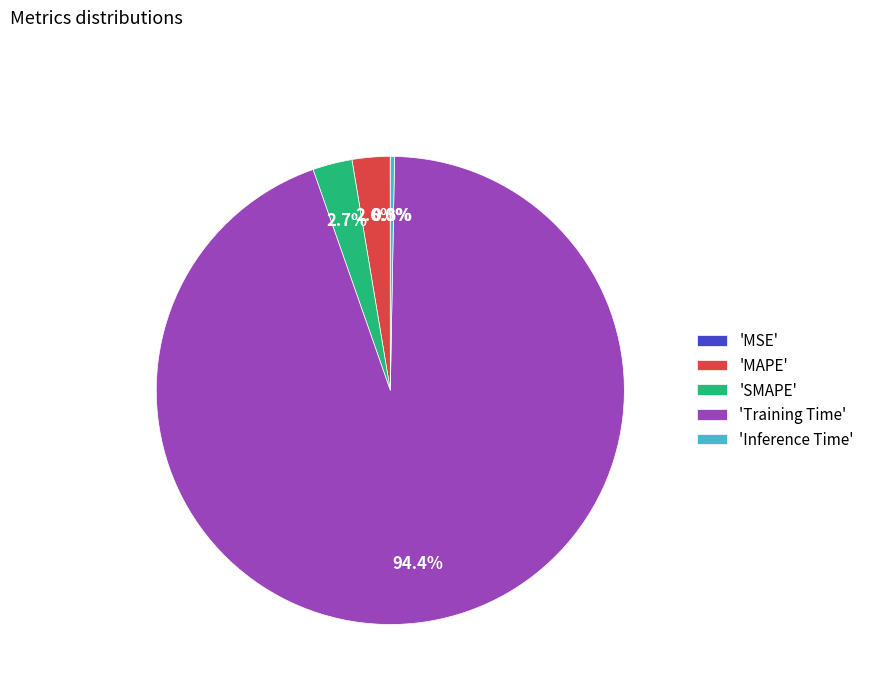

Which category has the biggest portion of the pie?

'Training Time'